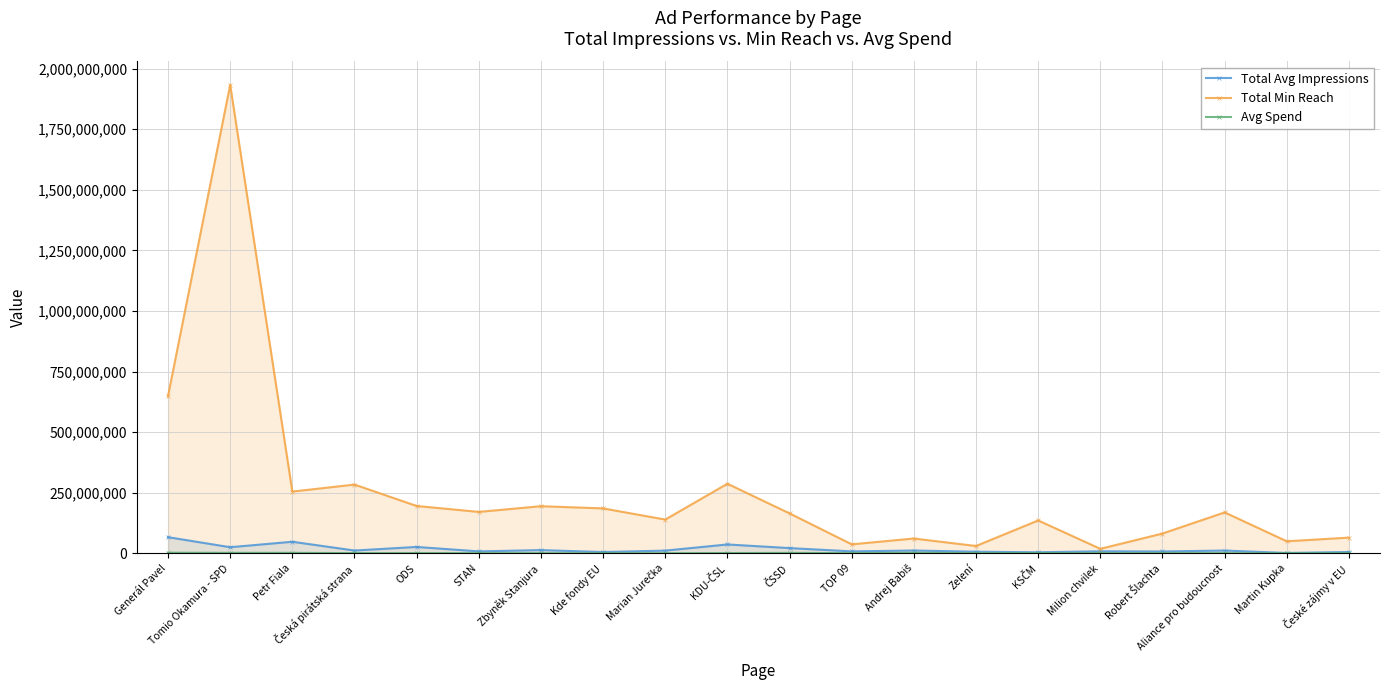

At KSČM, list the series in order from smallest to largest.

Avg Spend, Total Avg Impressions, Total Min Reach